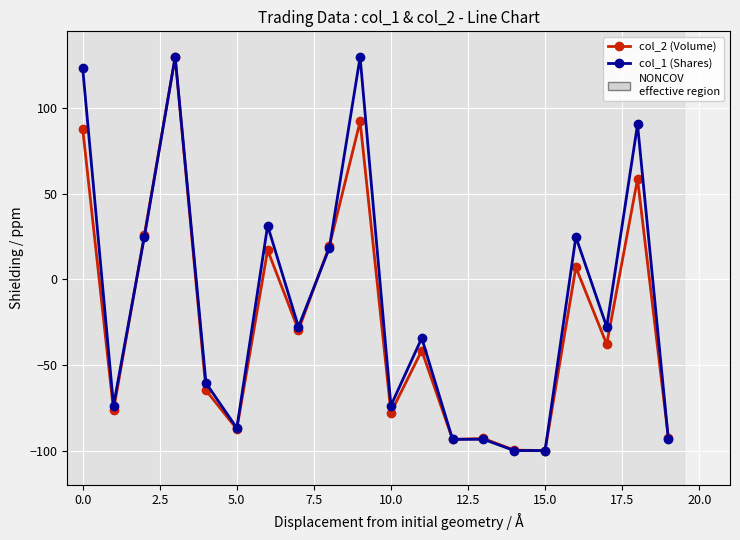

What is the minimum value shown in the chart?

-100.0